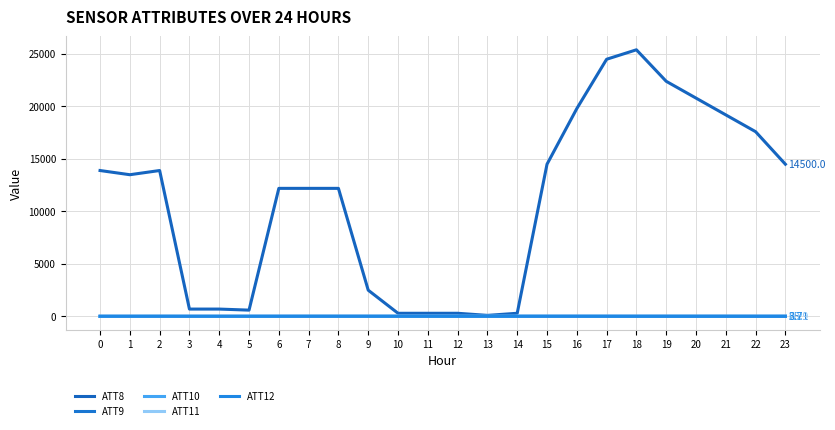

Does the chart have visible grid lines?

Yes